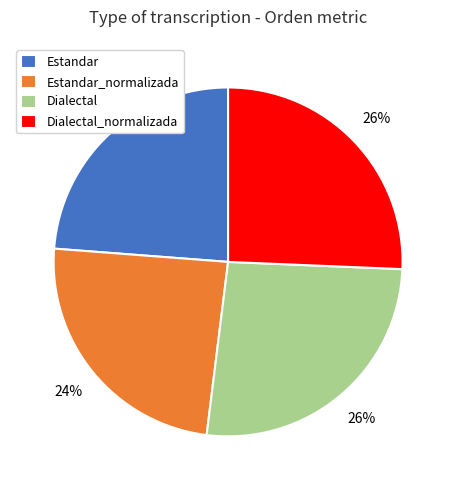

What is the ratio of the value at Dialectal to the value at Estandar_normalizada?

1.1